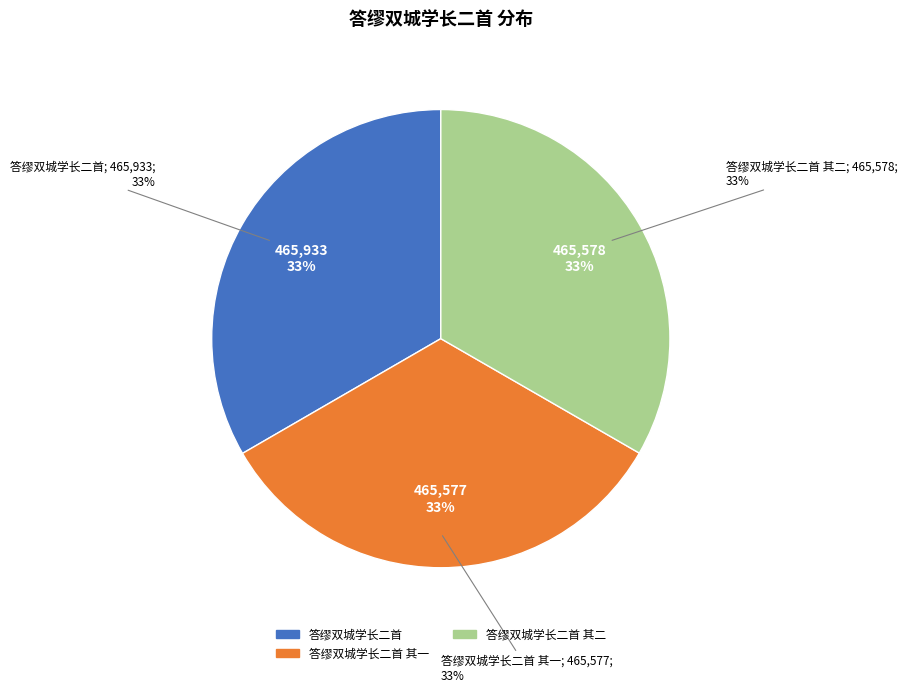

To the nearest percent, what portion does 答缪双城学长二首 其二 represent?

33%